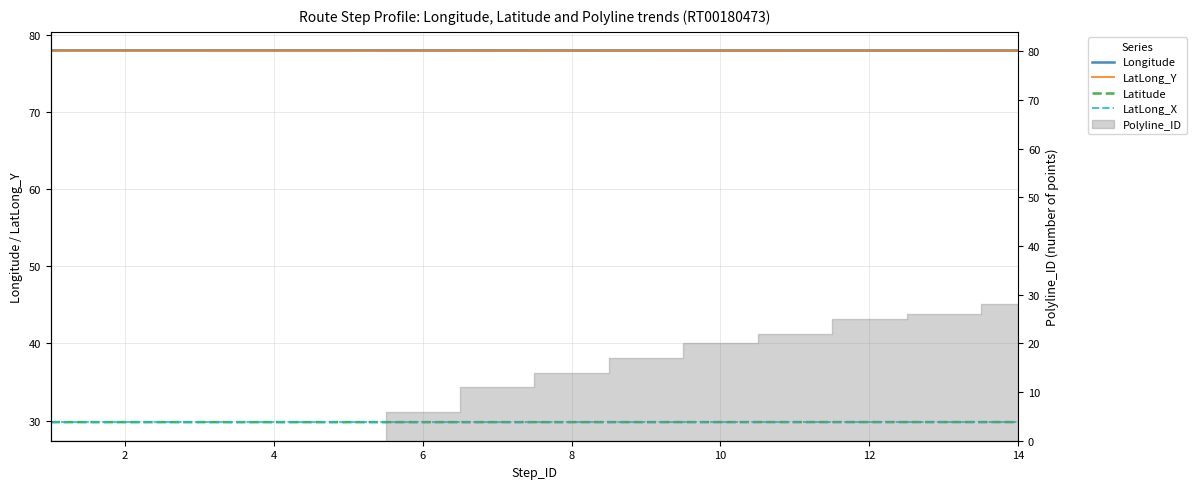

How many lines are shown in the chart?

4